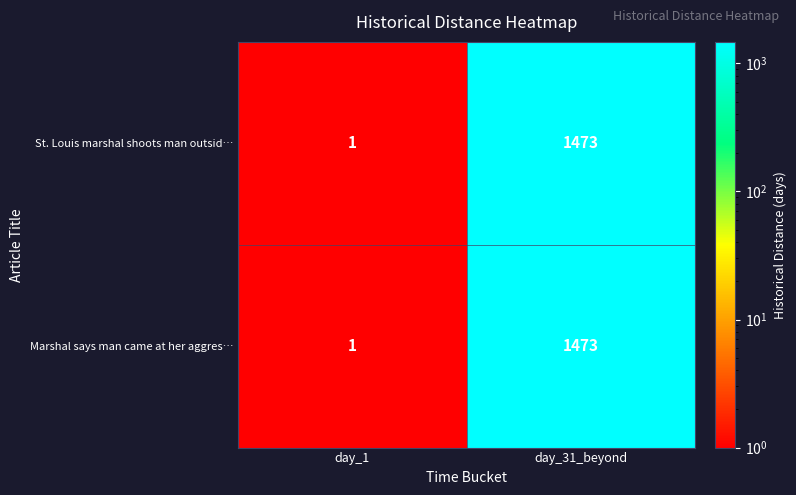

What is the maximum value for St. Louis marshal shoots man outsid…?

1473